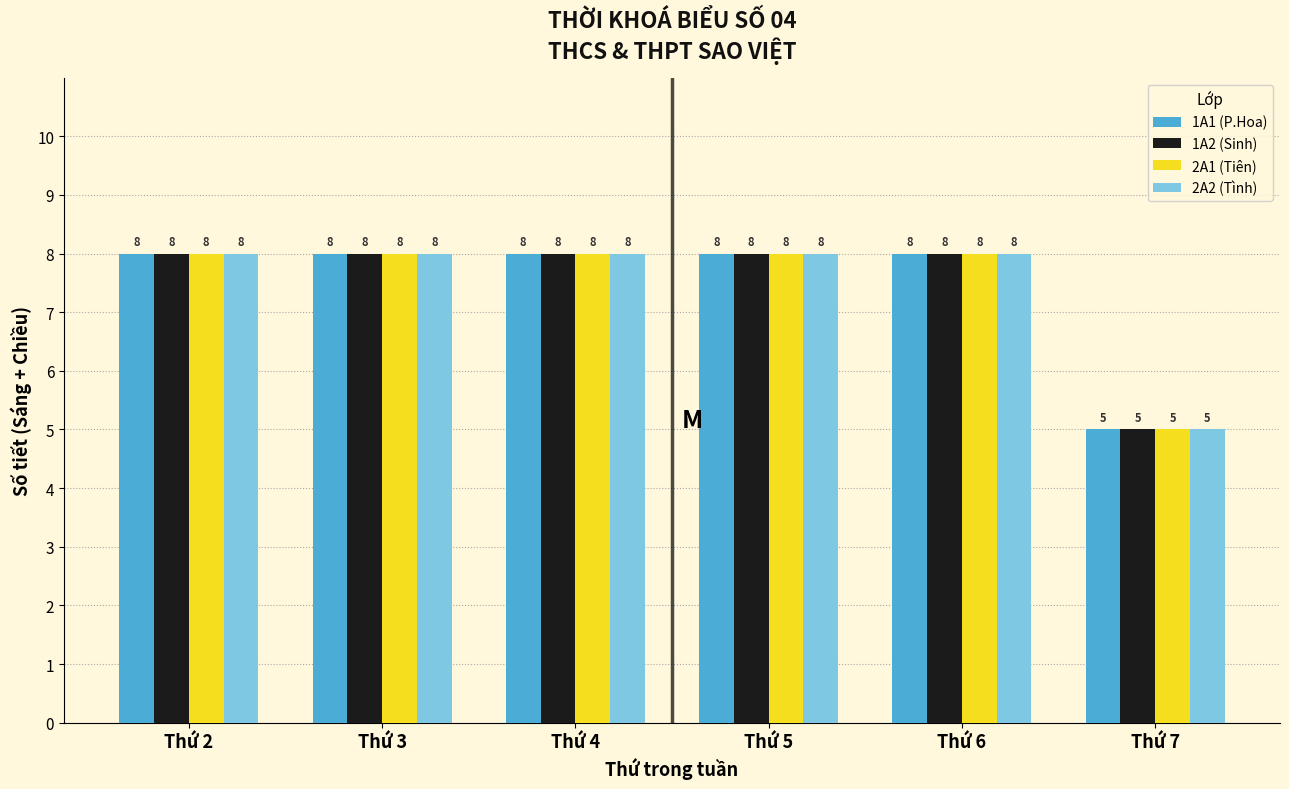

Reading right to left, extract all data points from this chart.

1A1 (P.Hoa): Thứ 7=5	Thứ 6=8	Thứ 5=8	Thứ 4=8	Thứ 3=8	Thứ 2=8
1A2 (Sinh): Thứ 7=5	Thứ 6=8	Thứ 5=8	Thứ 4=8	Thứ 3=8	Thứ 2=8
2A1 (Tiên): Thứ 7=5	Thứ 6=8	Thứ 5=8	Thứ 4=8	Thứ 3=8	Thứ 2=8
2A2 (Tình): Thứ 7=5	Thứ 6=8	Thứ 5=8	Thứ 4=8	Thứ 3=8	Thứ 2=8